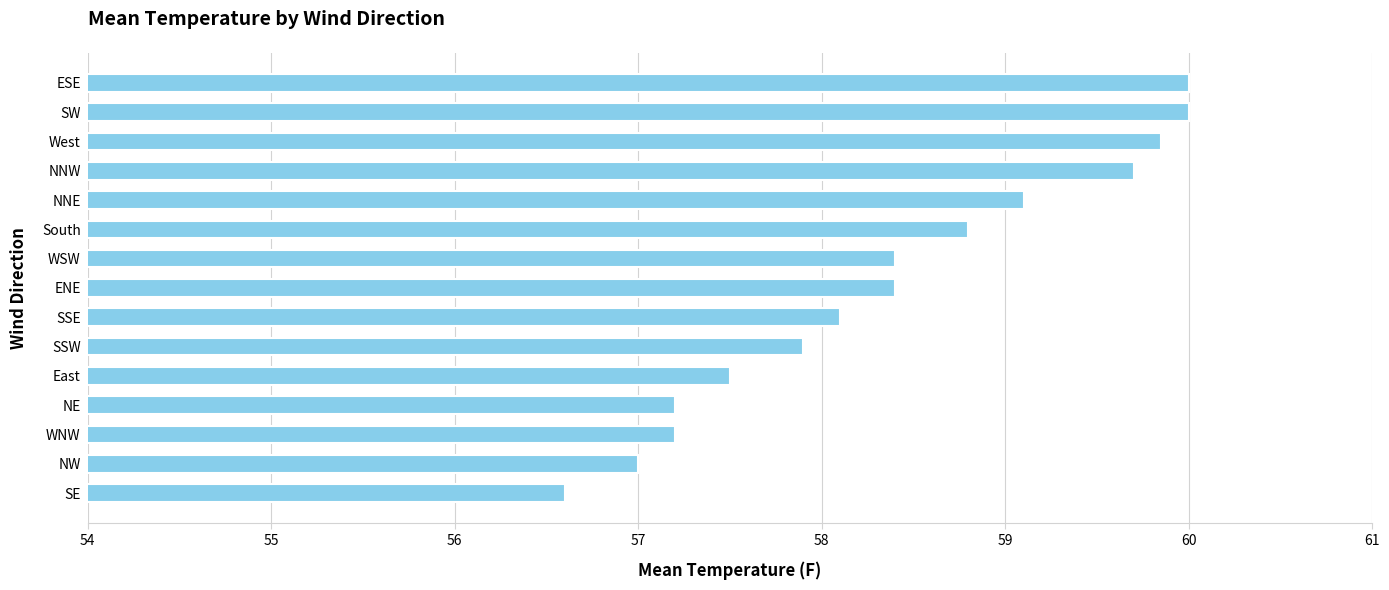

The chart shows a value of 85.0 at West. True or false?

False